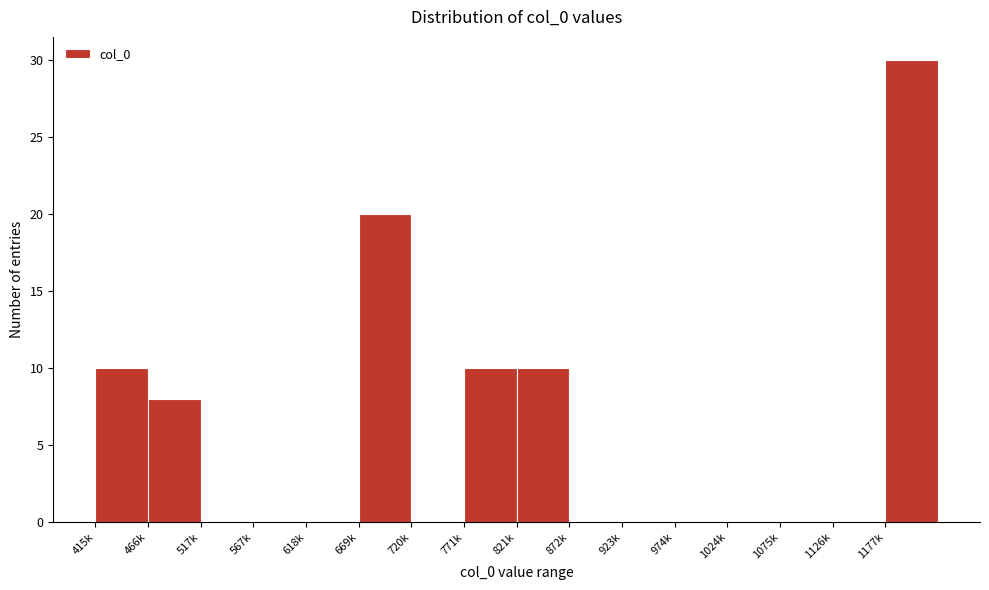

Reading right to left, extract all data points from this chart.

1177k=30	1126k=0	1075k=0	1024k=0	974k=0	923k=0	872k=0	821k=10	771k=10	720k=0	669k=20	618k=0	567k=0	517k=0	466k=8	415k=10